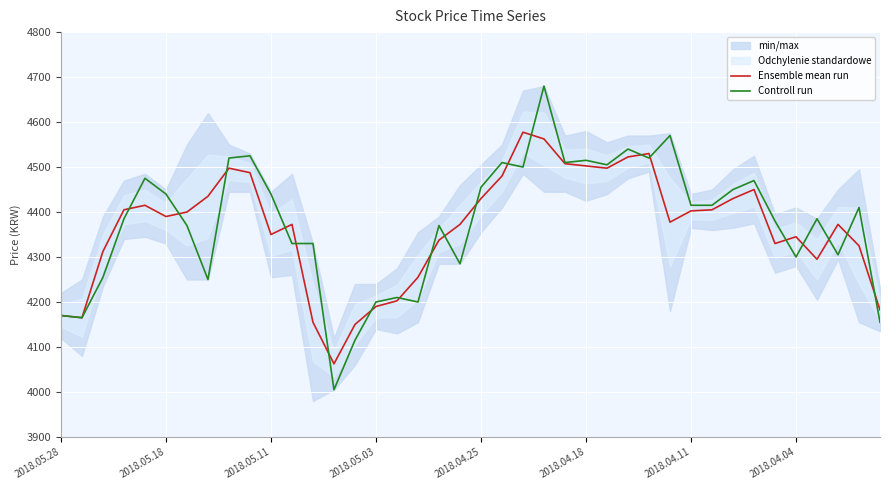

What is the lowest value of the Controll run series?

4005.0